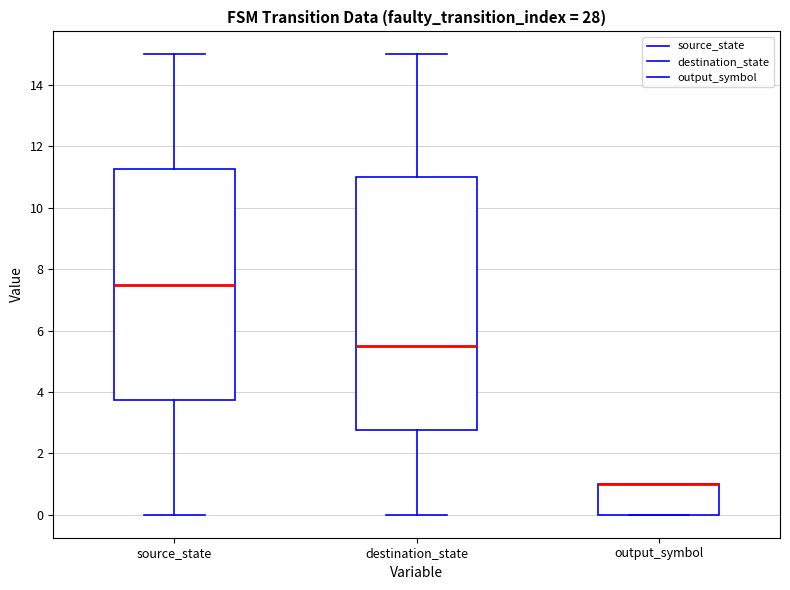

Reading left to right, read every box against the y-axis: the position of its median line, the range the box covers, and the ends of its whiskers. The values are not printed on the chart, so give them approximately, as read against the axis.

source_state: median 7.6, box 3.8 to 11.2, whiskers 0.0 to 15.0
destination_state: median 5.6, box 2.8 to 11.0, whiskers 0.0 to 15.0
output_symbol: median 1.0 (drawn on the box's upper edge), box 0.0 to 1.0, whiskers 0.0 to 1.0